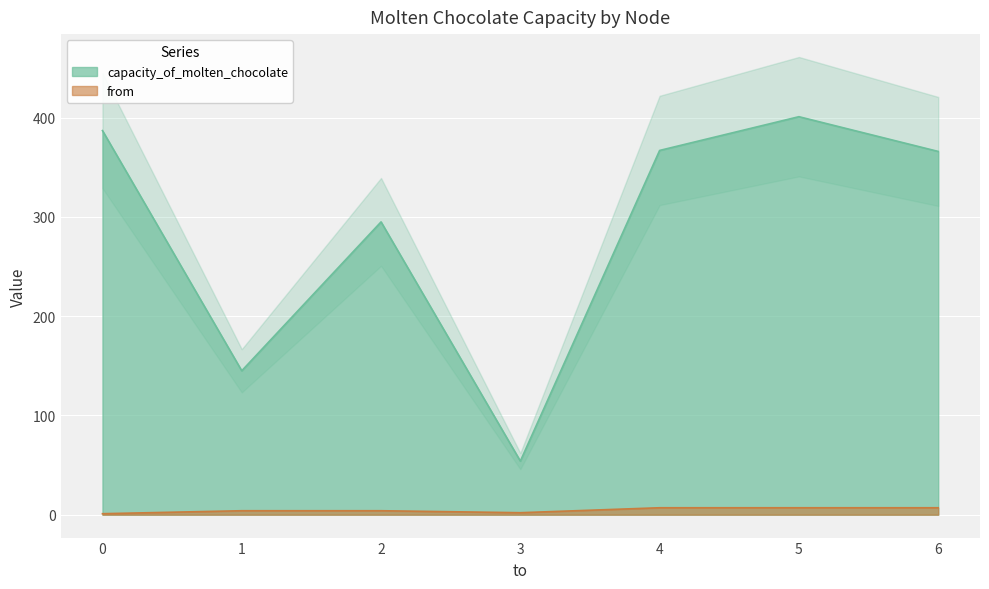

How many from values are between 2 and 7?

6